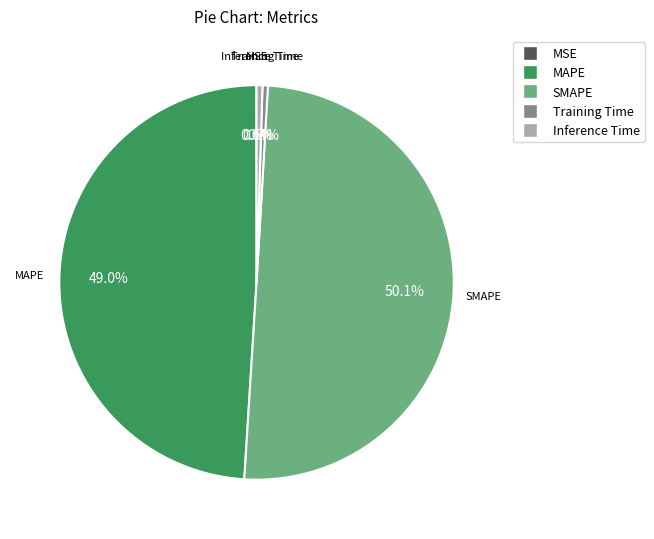

Do Inference Time and SMAPE together represent more than half of the pie?

Yes